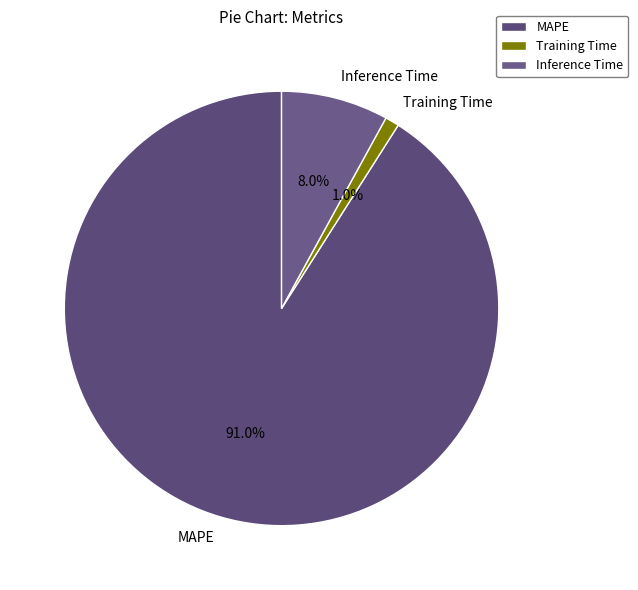

Rank the categories by value from lowest to highest.

Training Time, Inference Time, MAPE